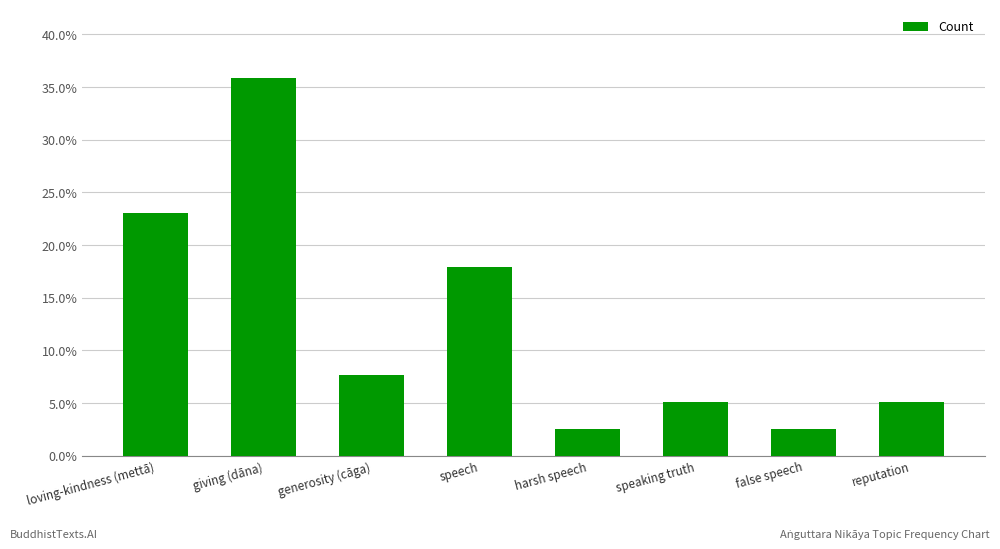

Reading left to right, what are all the values shown in this chart?

23.1	35.9	7.7	17.9	2.6	5.1	2.6	5.1